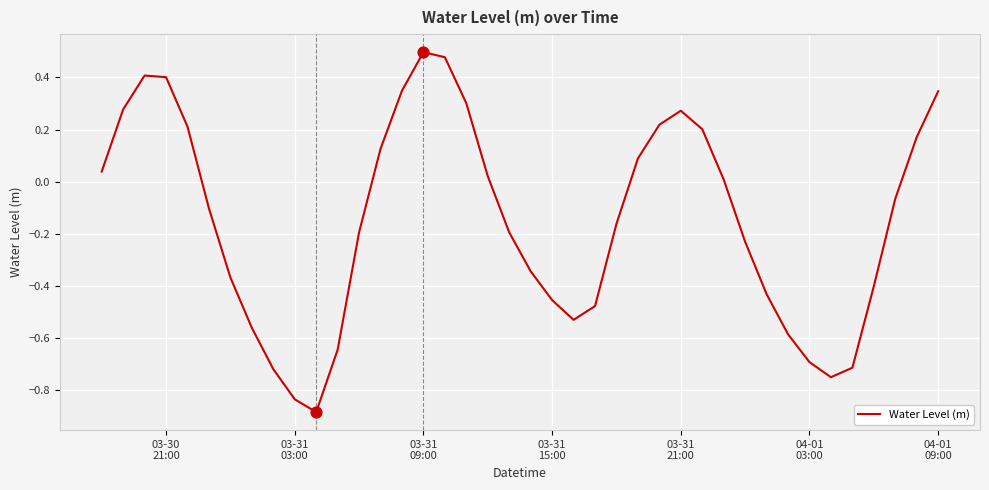

What is the difference between the maximum and minimum values?

1.4